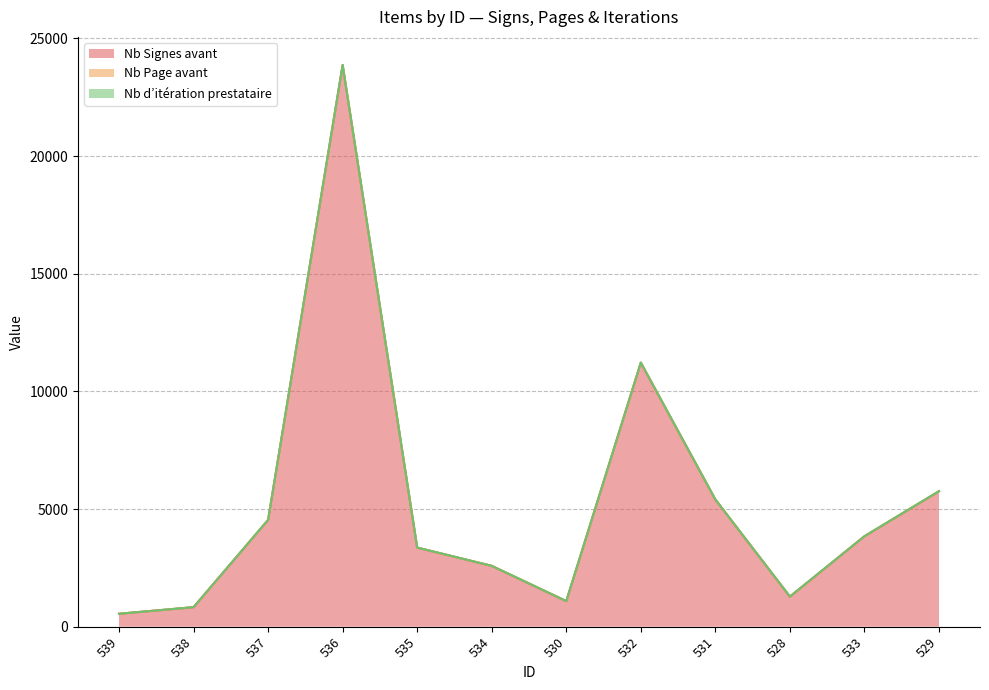

At which category does Nb Page avant reach its first local valley?

530